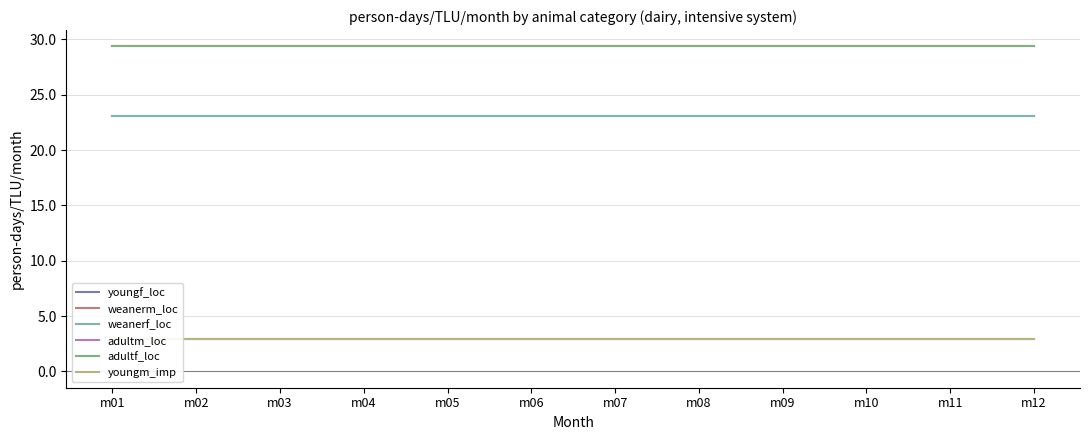

The value of weanerf_loc at m09 is 37.0. True or false?

False